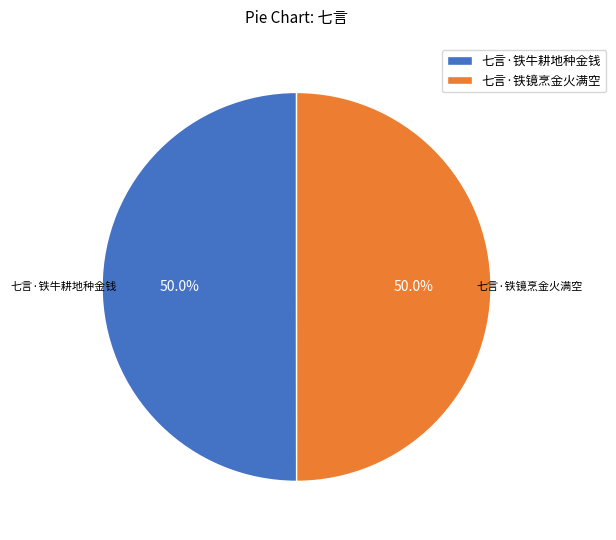

Approximately how many times larger is the value at 七言·铁镜烹金火满空 compared to 七言·铁牛耕地种金钱?

1.0